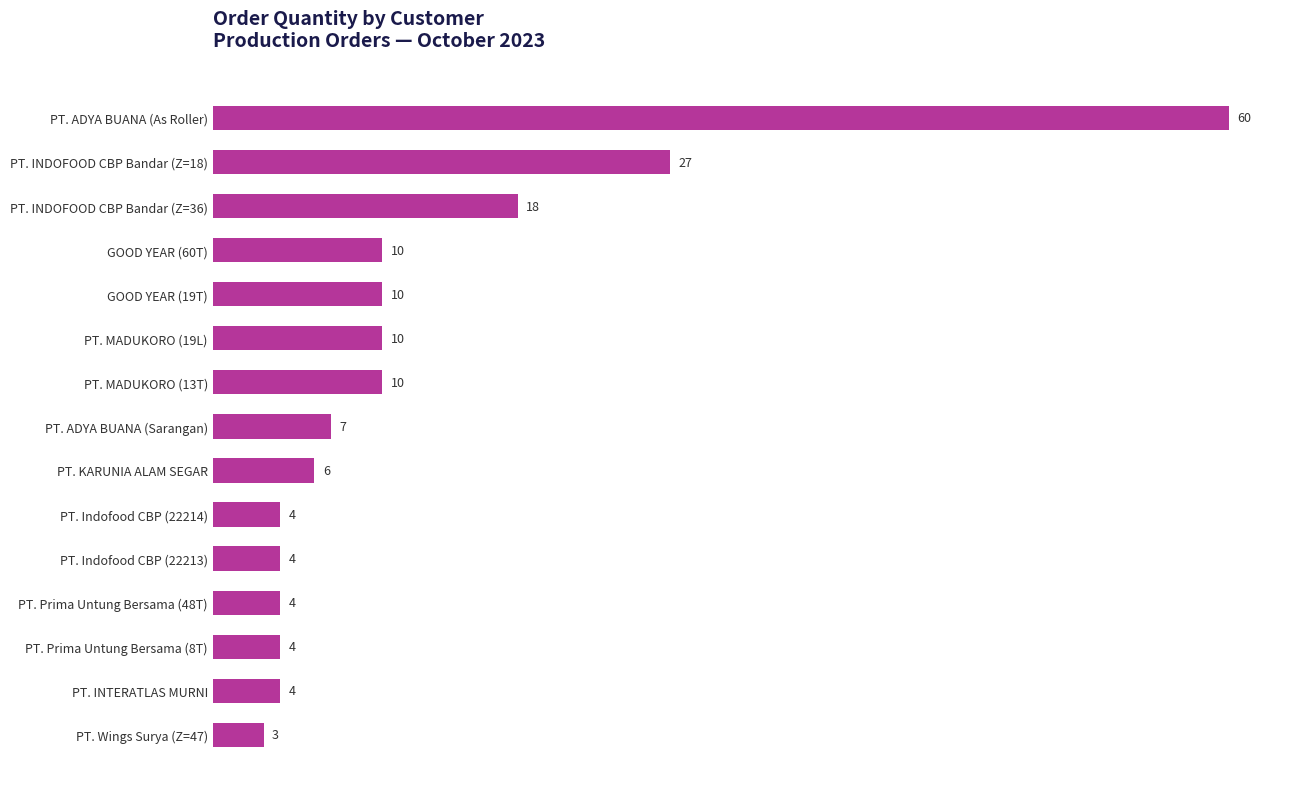

What is the maximum value shown in the chart?

60